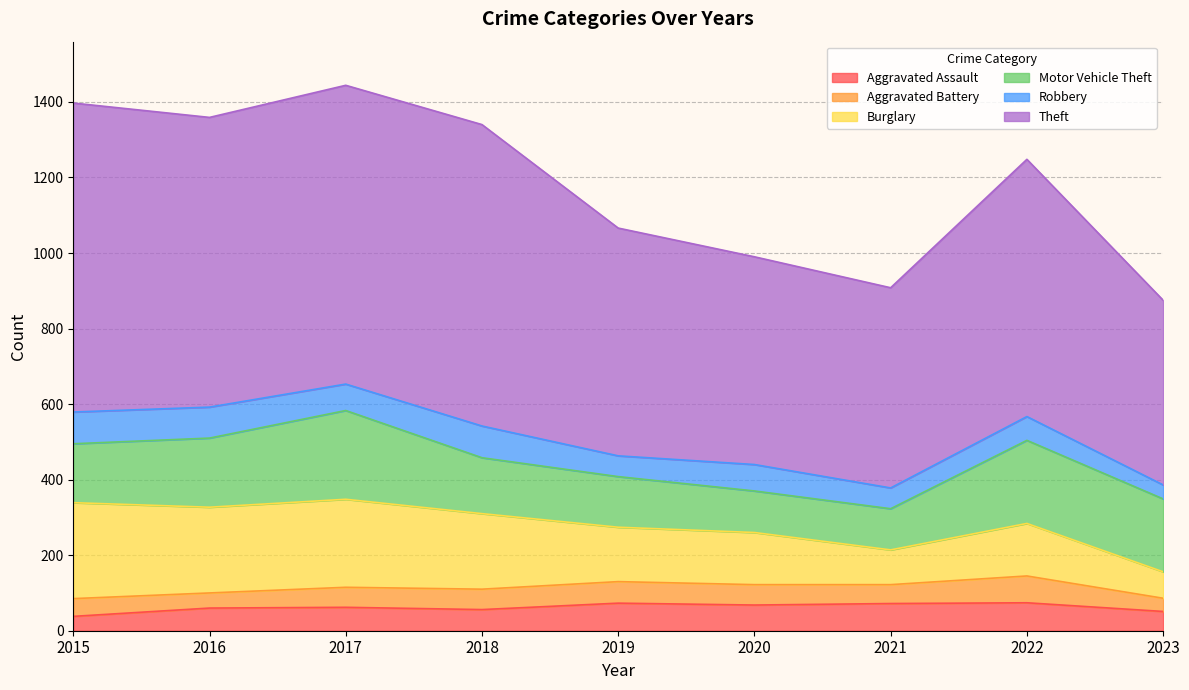

Reading left to right, transcribe all the data shown in this chart.

Aggravated Assault: 38	60	62	56	73	68	72	74	51
Aggravated Battery: 47	40	53	54	57	54	50	71	35
Burglary: 254	227	233	200	144	138	92	139	70
Motor Vehicle Theft: 156	183	235	148	134	110	109	220	193
Robbery: 84	82	70	84	55	70	55	63	37
Theft: 818	767	791	798	603	550	530	681	489